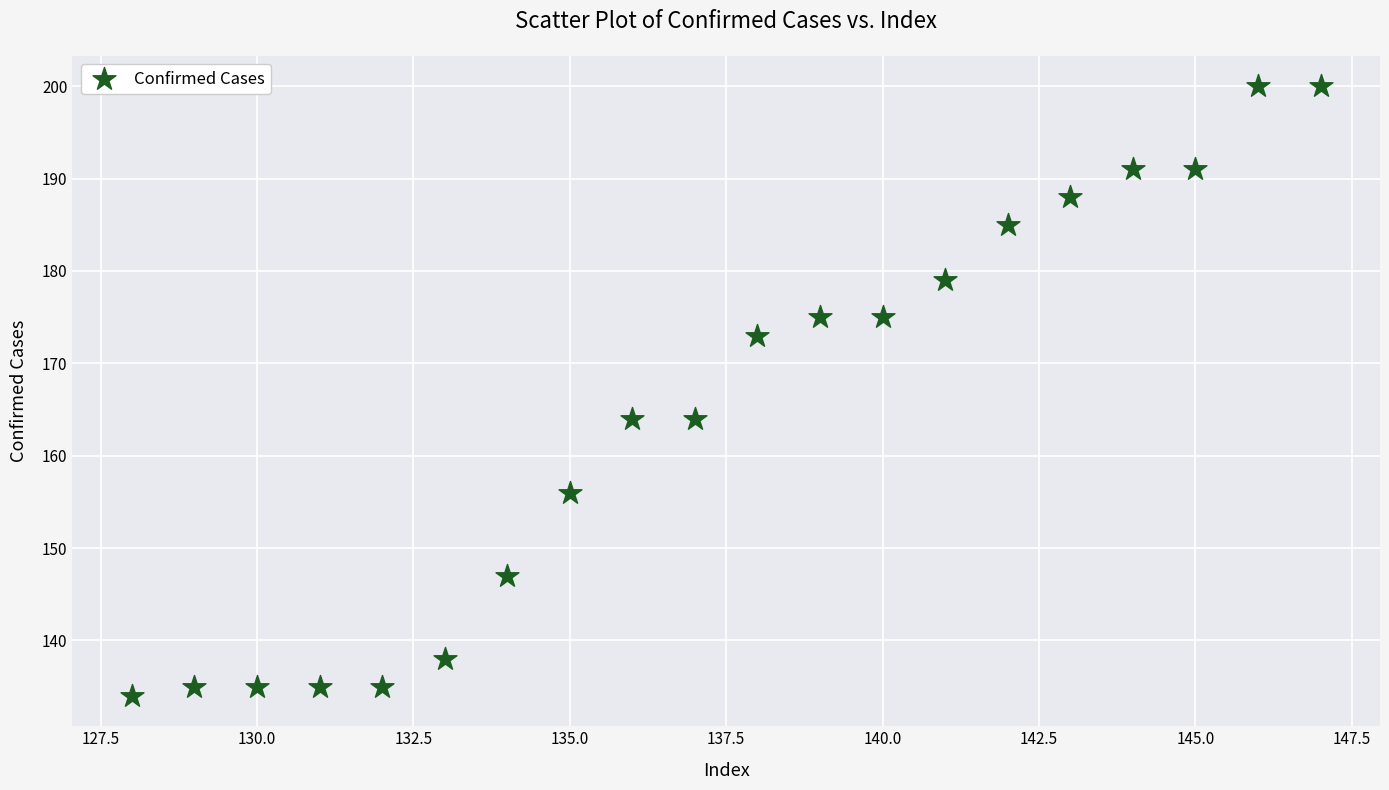

What is the range of Y values (max minus min)?

66